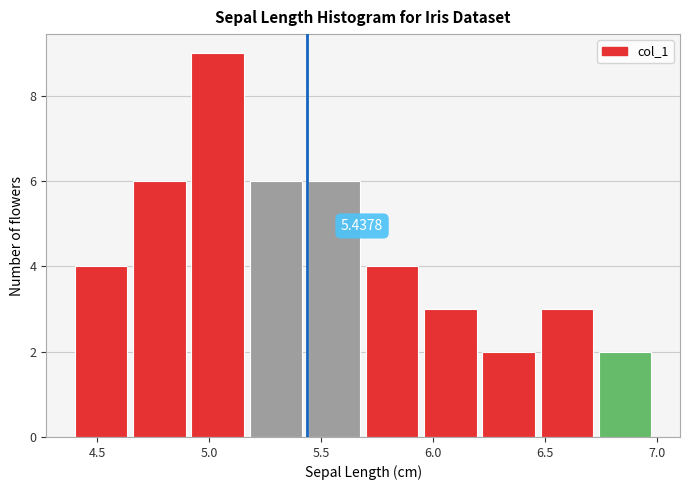

Which range on the x-axis has the tallest bar?

4.92 to 5.18